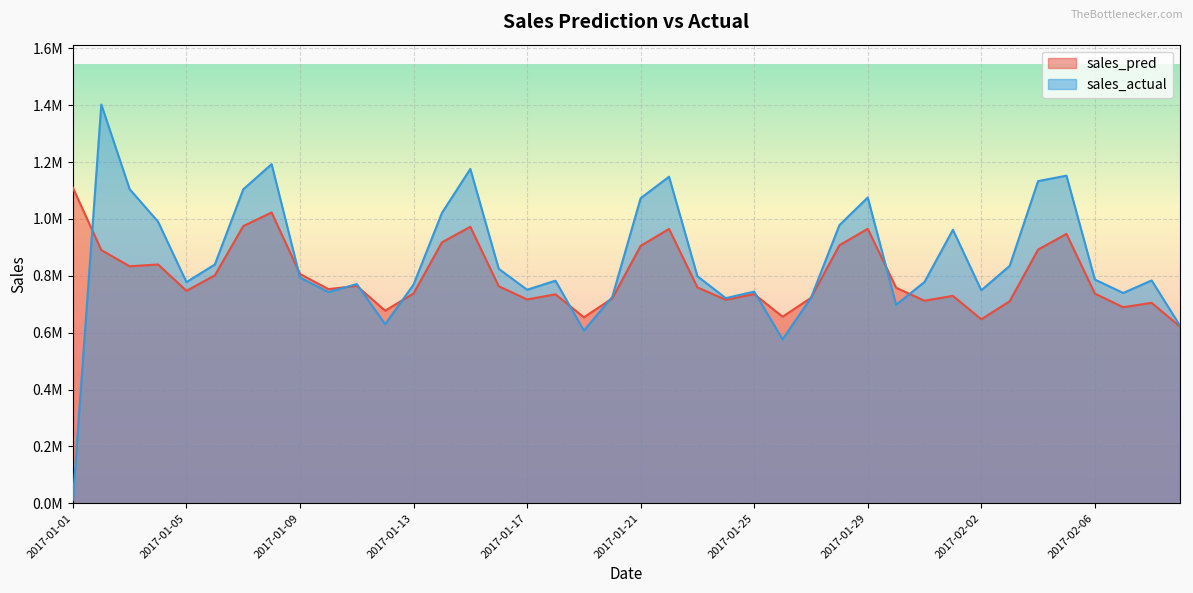

What is the difference between the maximum and minimum values in the sales_pred series?

488245.4